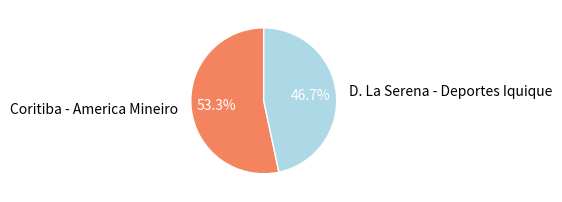

Which category has the biggest portion of the pie?

Coritiba - America Mineiro